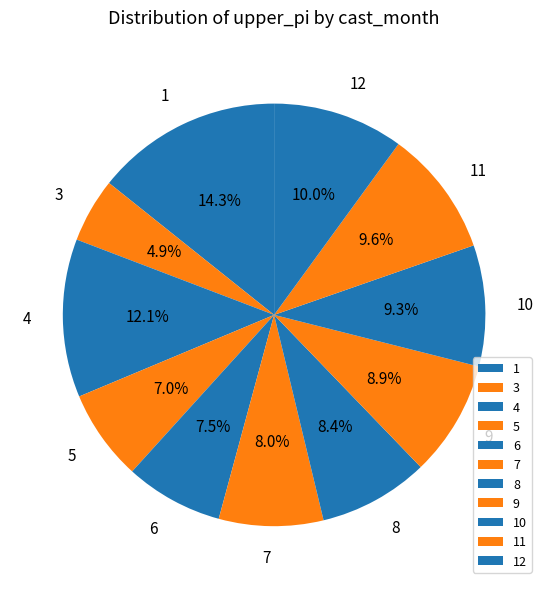

What is the ratio of the value at 12 to the value at 4?

0.8